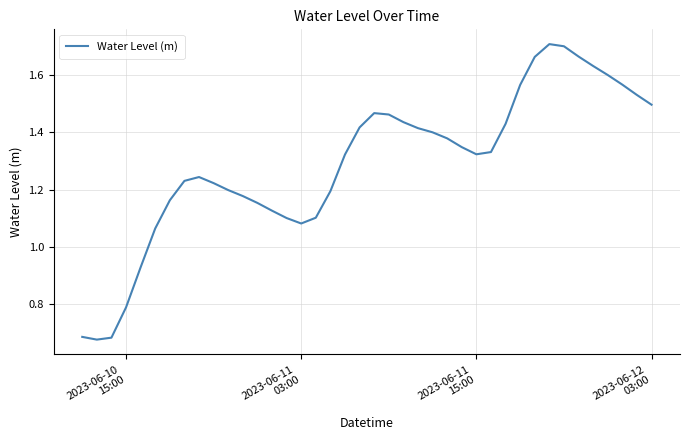

How many lines are shown in the chart?

1